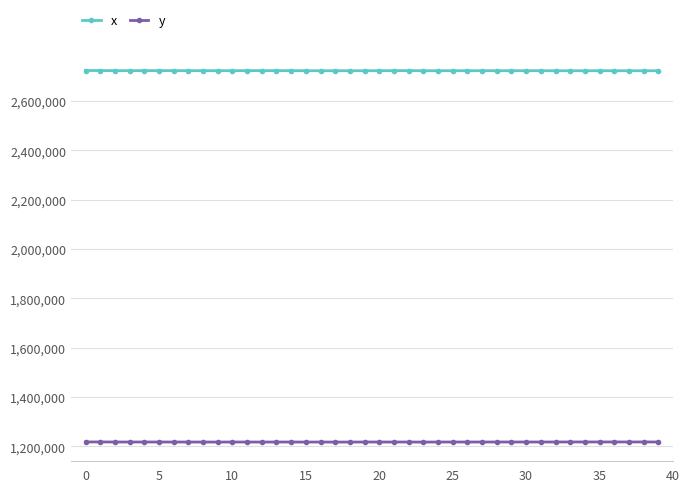

What is the value of the y point at the 32nd from the left?

1217814.8